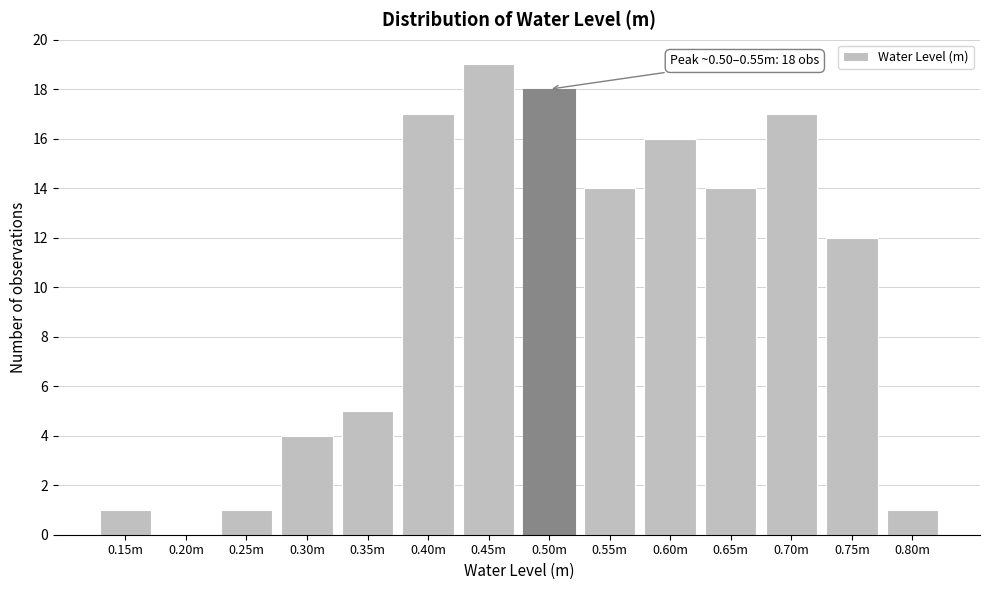

Reading left to right, what are all the values shown in this chart?

0.15m=1	0.20m=0	0.25m=1	0.30m=4	0.35m=5	0.40m=17	0.45m=19	0.50m=18	0.55m=14	0.60m=16	0.65m=14	0.70m=17	0.75m=12	0.80m=1